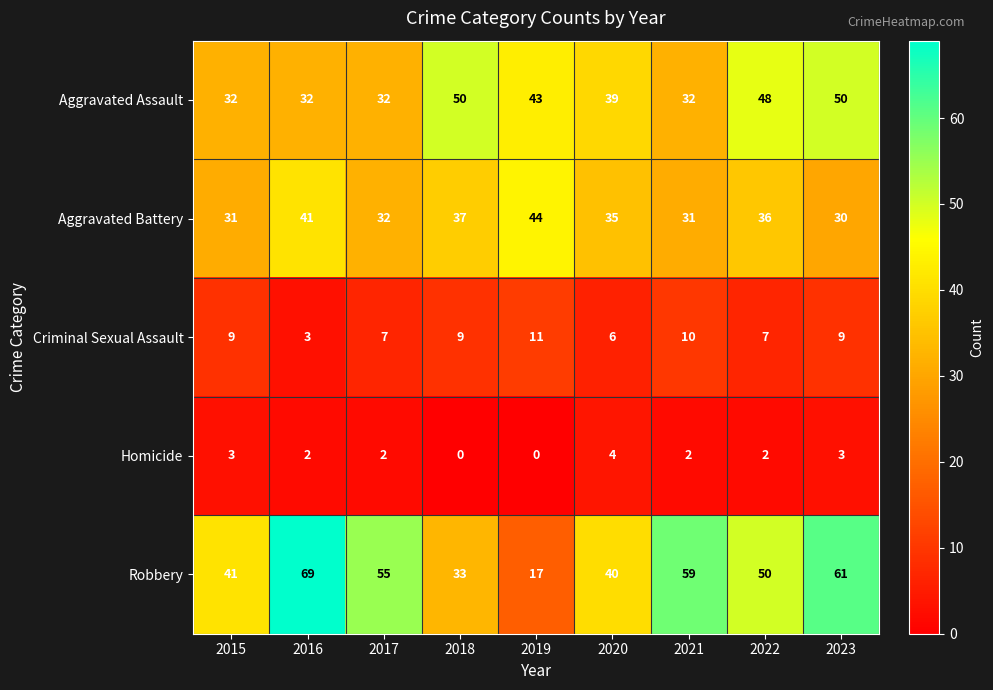

Which category has the lowest value in the Aggravated Battery series?

2023